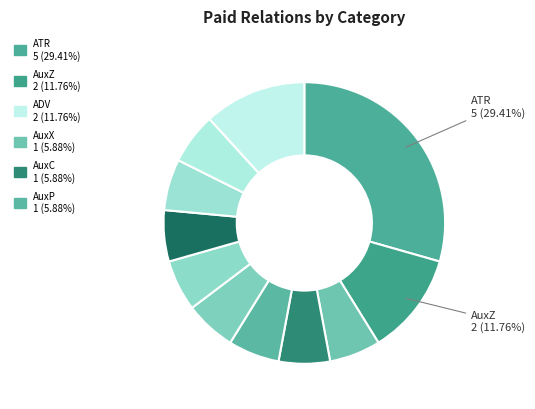

Which category has the smallest portion of the pie?

AuxX